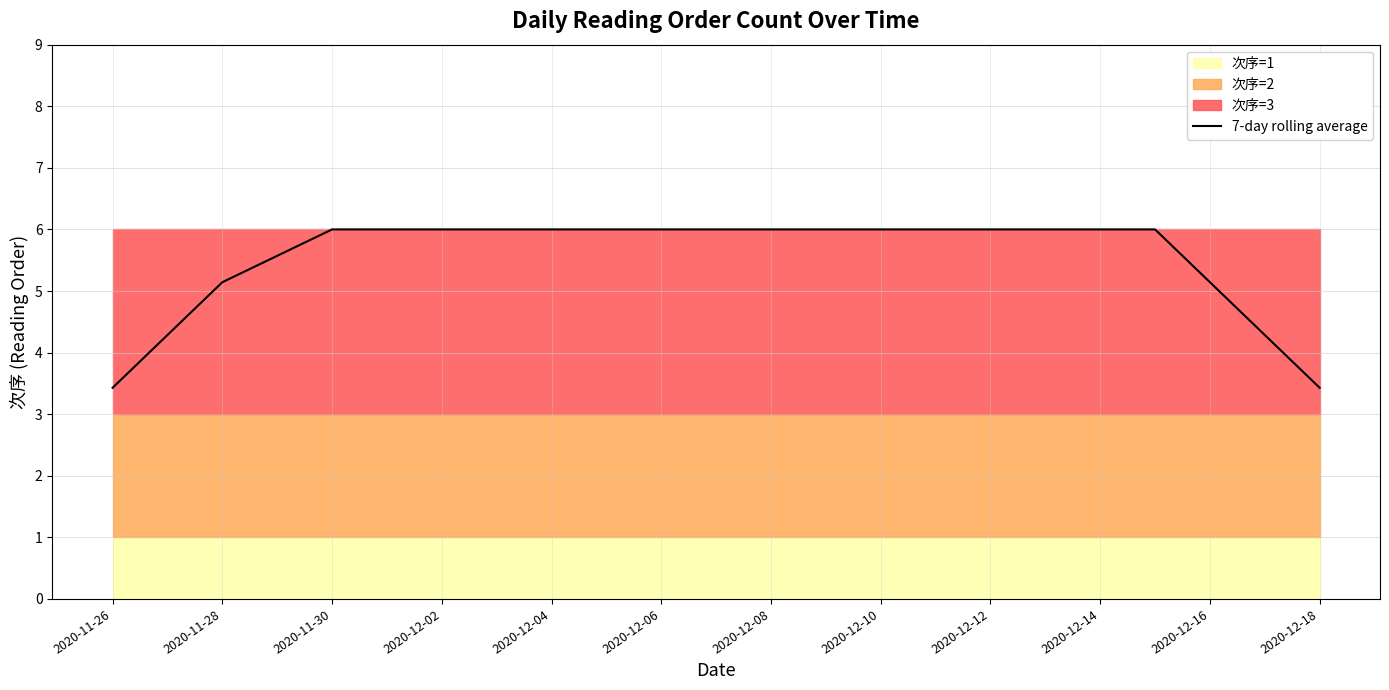

The 7-day rolling average series shows 1.5 at 2020-12-08. True or false?

False